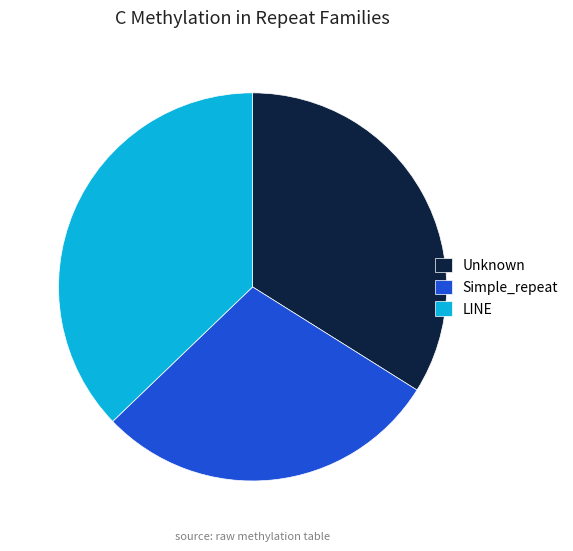

Rank the categories by value from highest to lowest.

LINE, Unknown, Simple_repeat